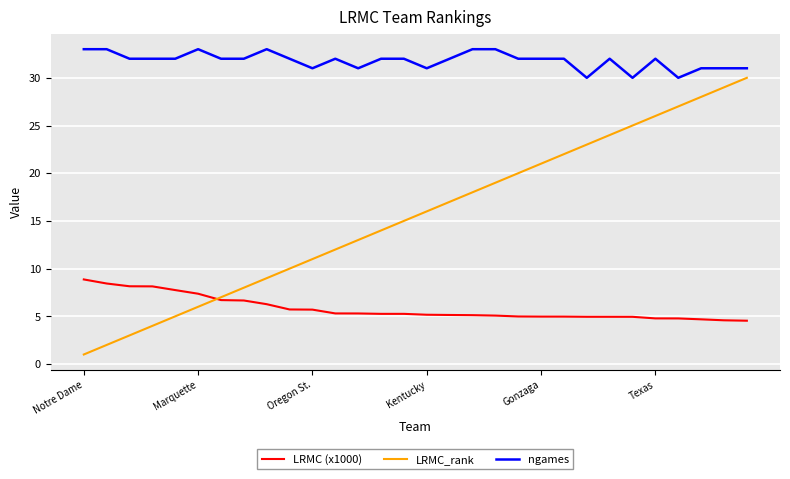

Which series has the largest total across all categories?

ngames